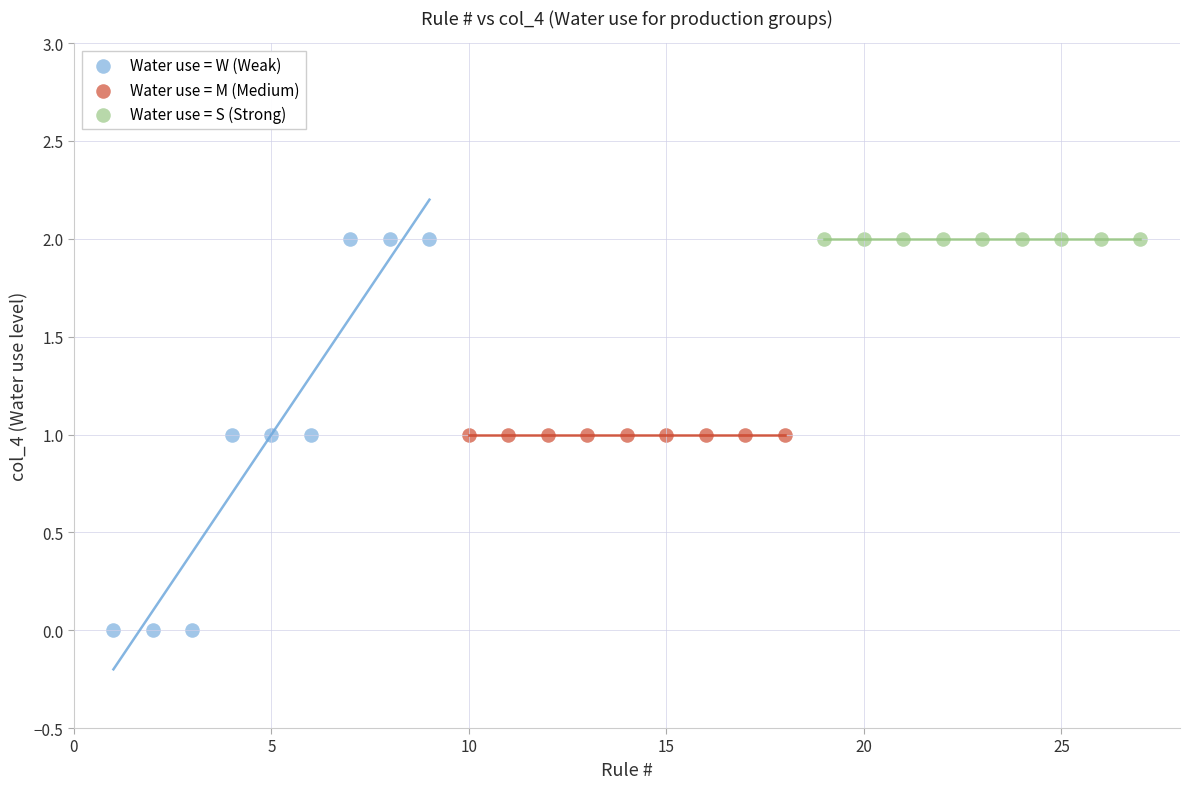

What are all the series names shown in the legend?

Water use = W (Weak), Water use = M (Medium), Water use = S (Strong)